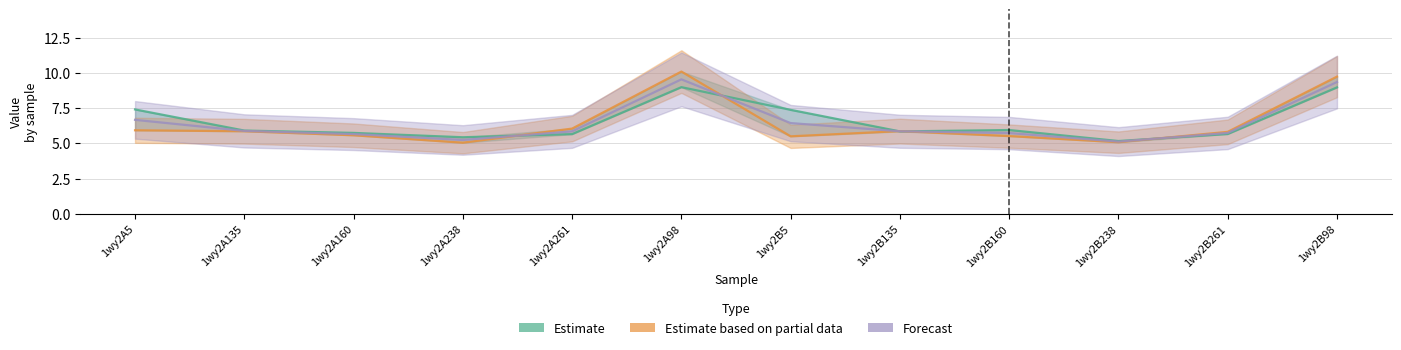

What position from the right is 1wy2A98?

7